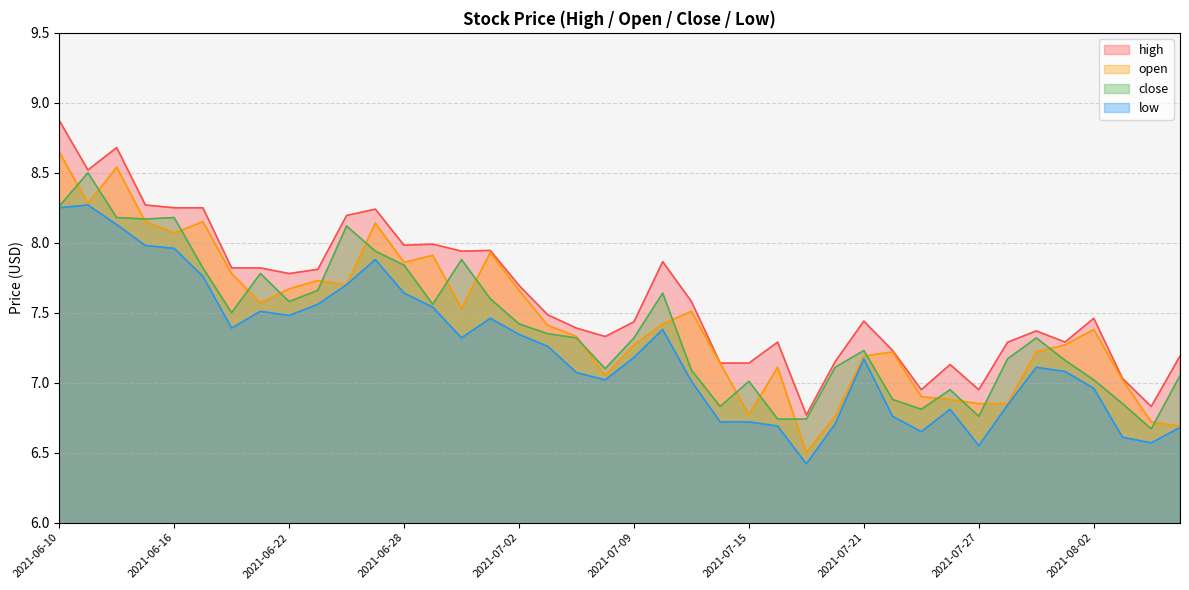

At which label is low closest to 7?

2021-07-13